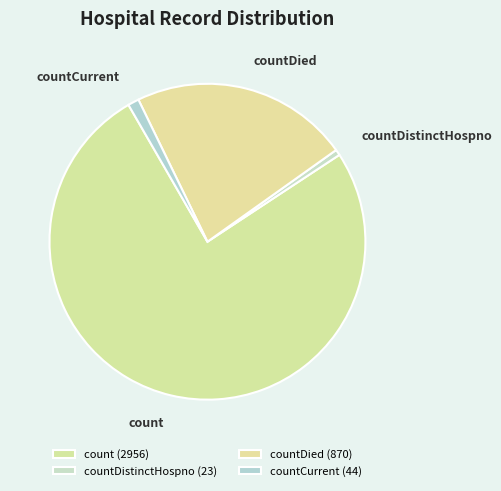

How many slices are in this pie chart?

4